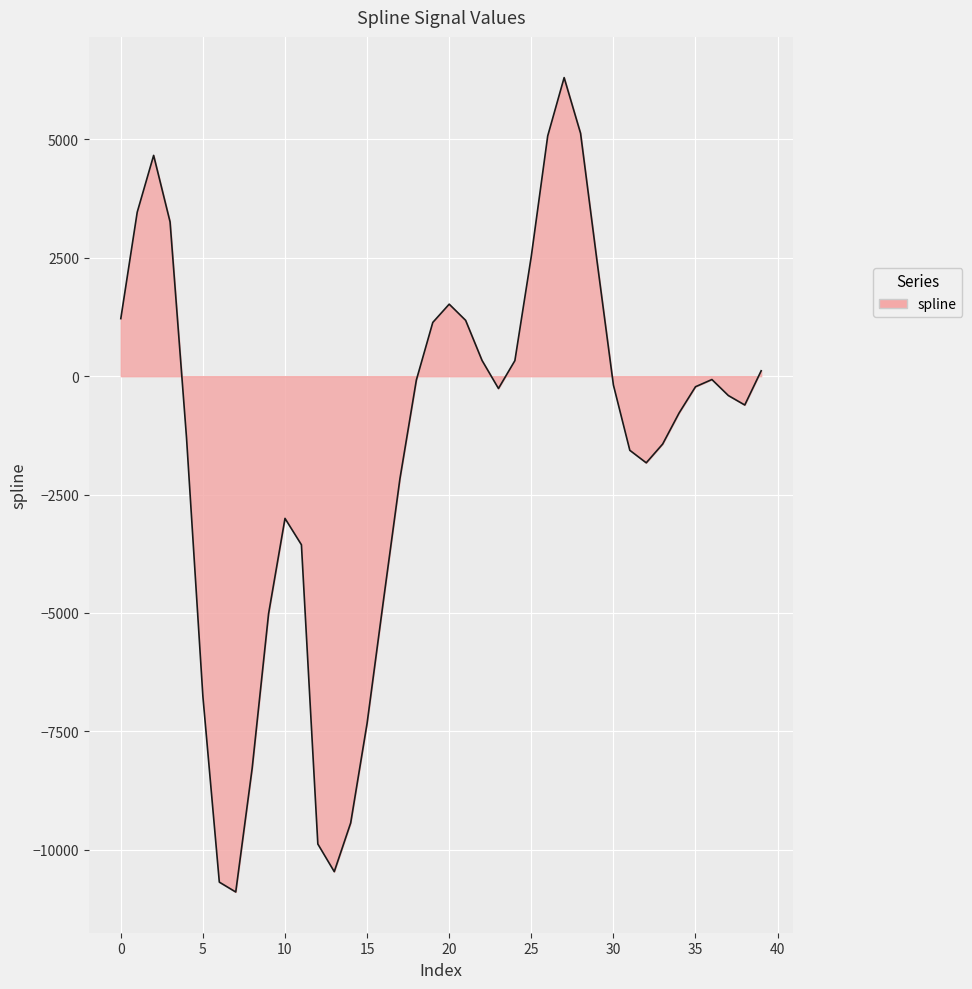

What is the difference between the maximum and minimum values?

17196.5